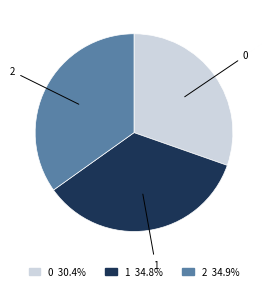

Is there any slice that represents more than half of the pie?

No